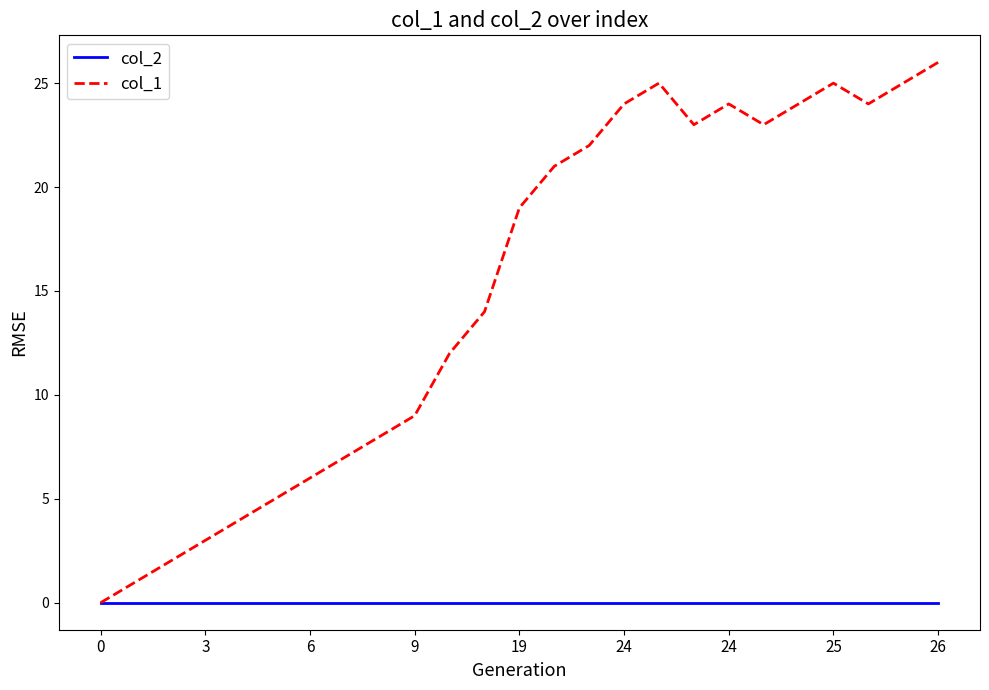

Is this an area chart (filled region under the line)?

No